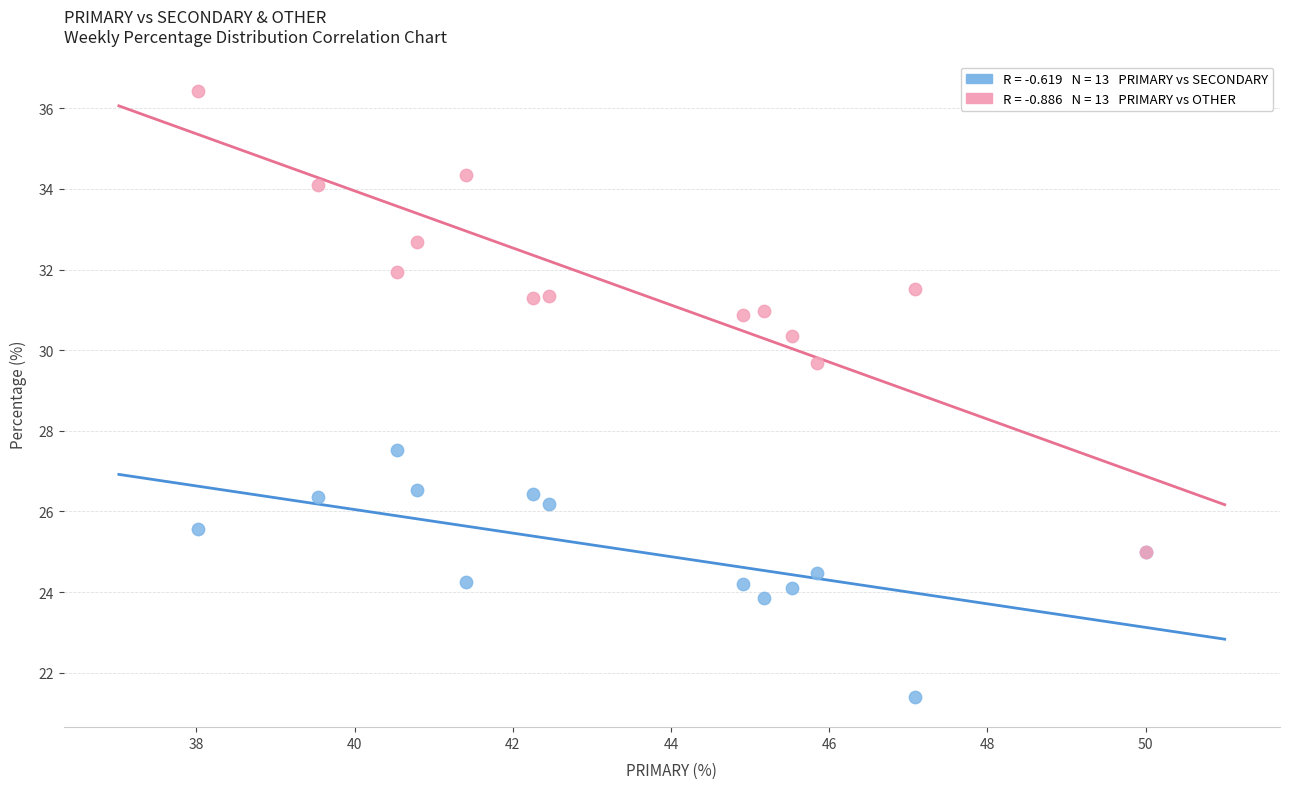

Across all series, what Y value is closest to 28?

27.5